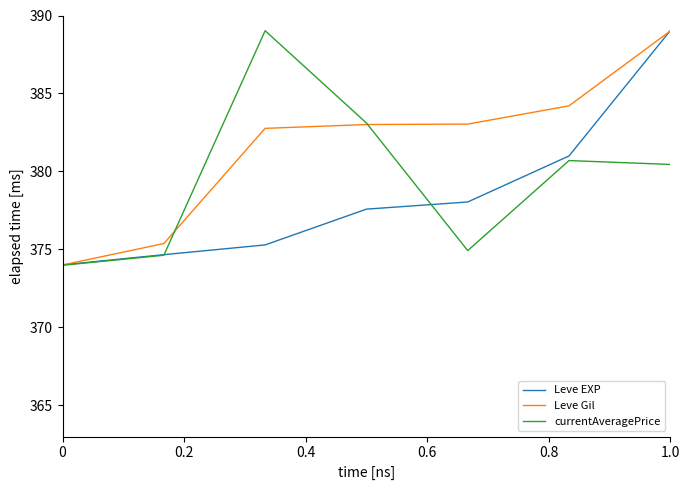

Which series has the largest total across all categories?

Leve Gil